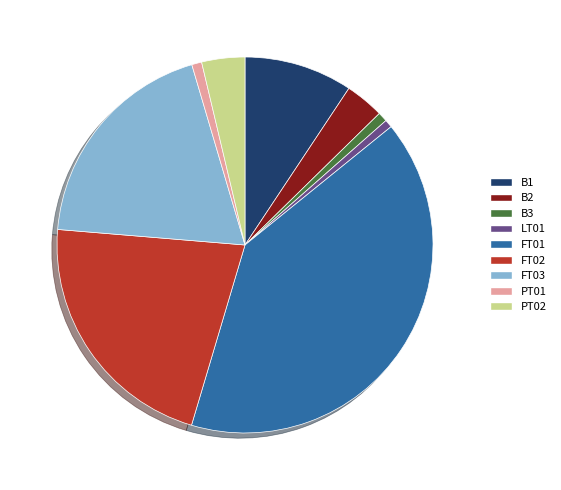

The FT01 slice represents 40% of the pie. True or false?

True